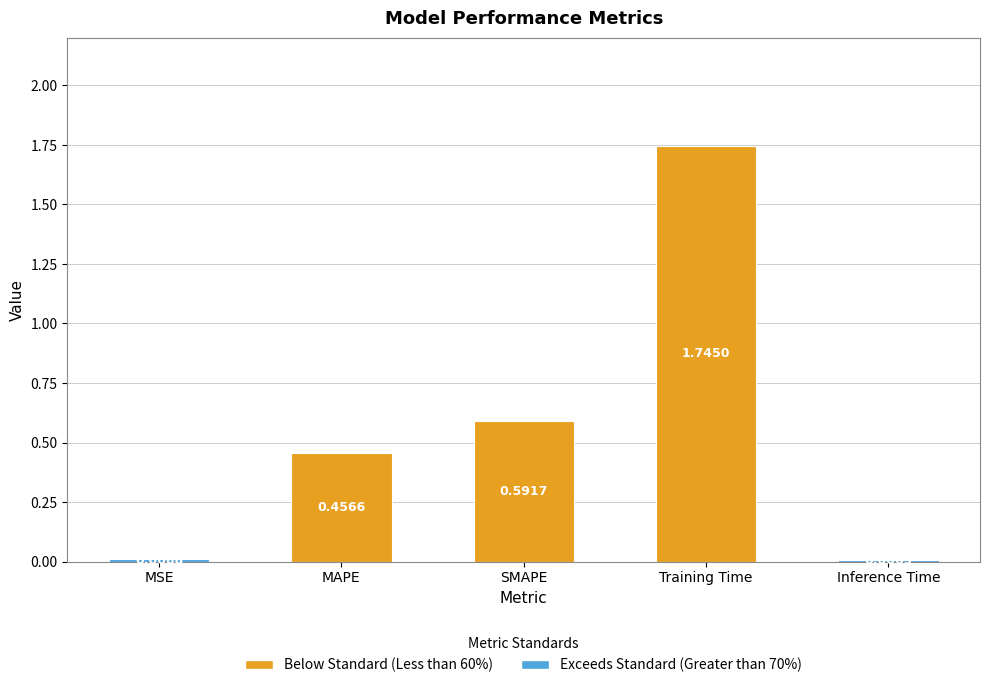

At which category does the chart reach its peak across all series?

Training Time